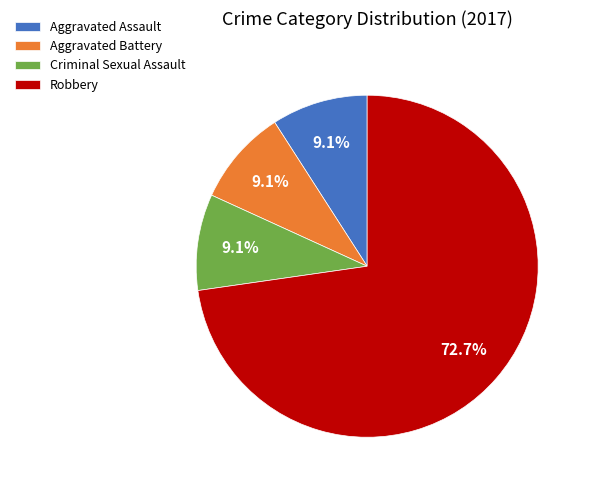

Which category has the biggest portion of the pie?

Robbery